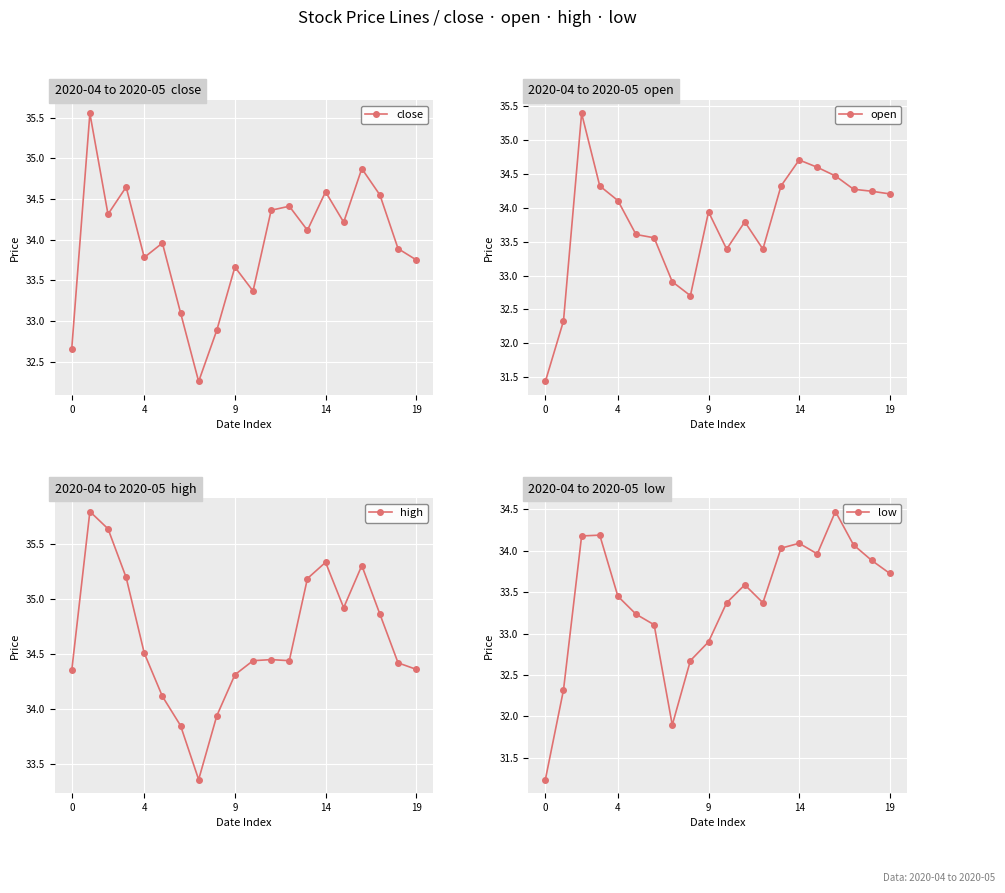

Which series ends up on top after the final intersection of close and open?

open